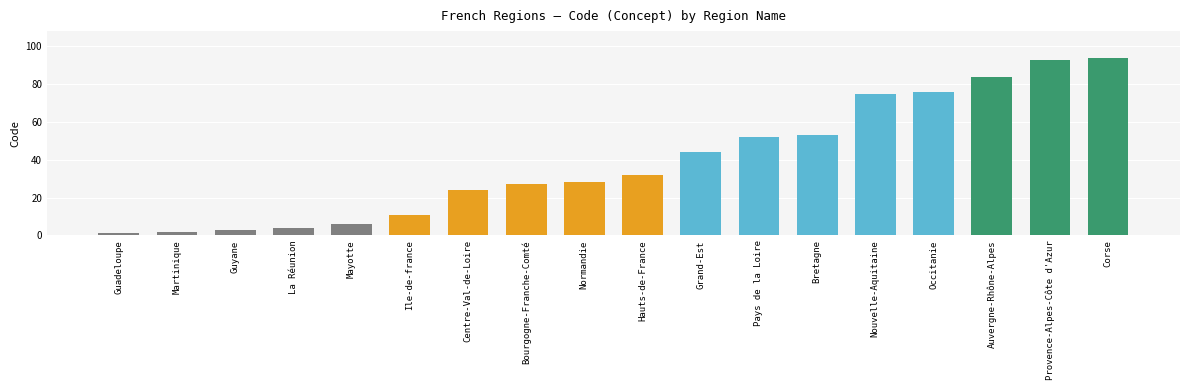

What is the label of the 9th bar from the left?

Normandie